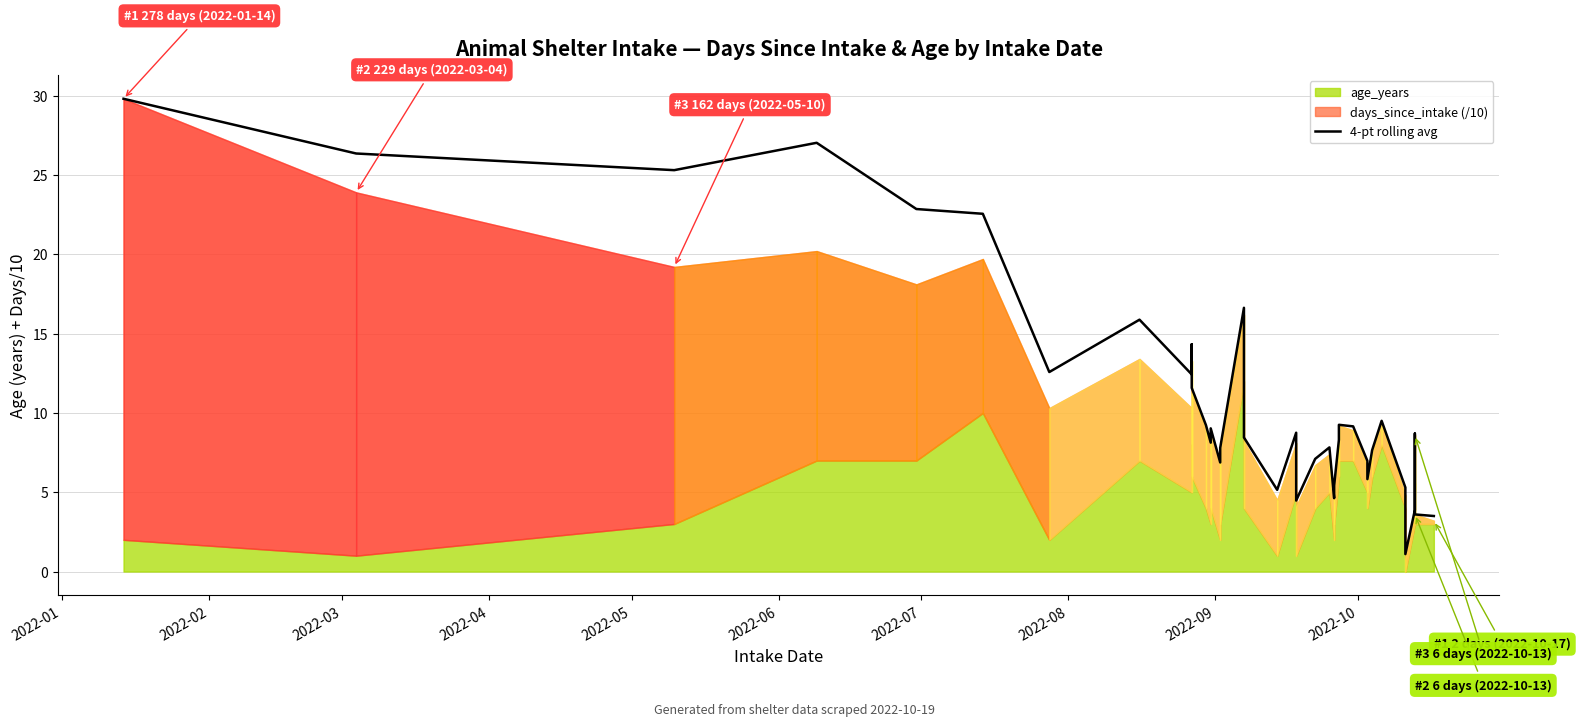

At which label is the value closest to 15?

2022-10